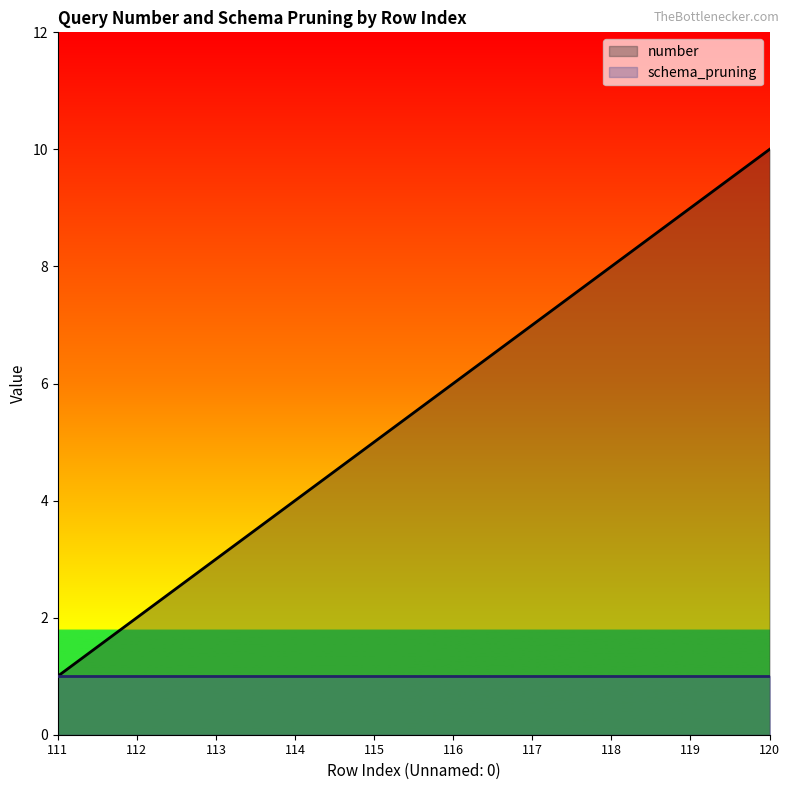

List the labels in order of value, smallest first.

111, 112, 113, 114, 115, 116, 117, 118, 119, 120